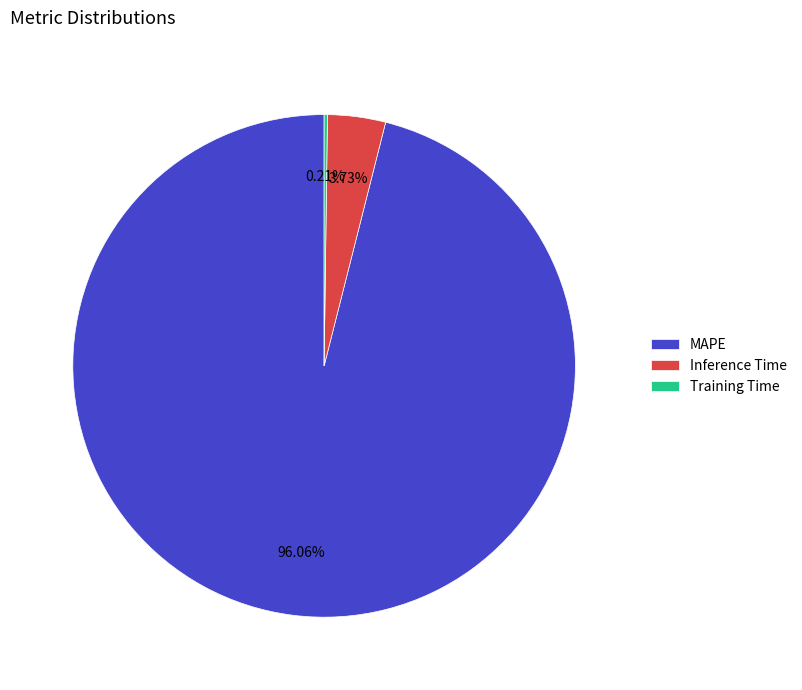

Is the sum of MAPE and Inference Time greater than half?

Yes